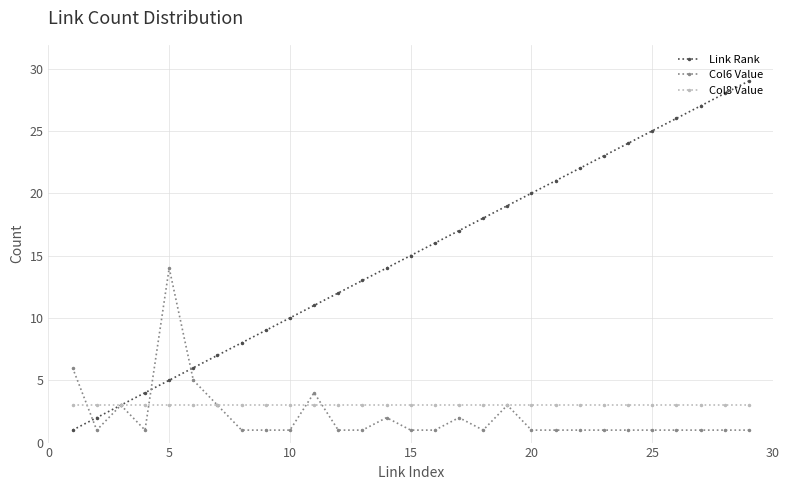

Which series has the largest total across all categories?

Link Rank